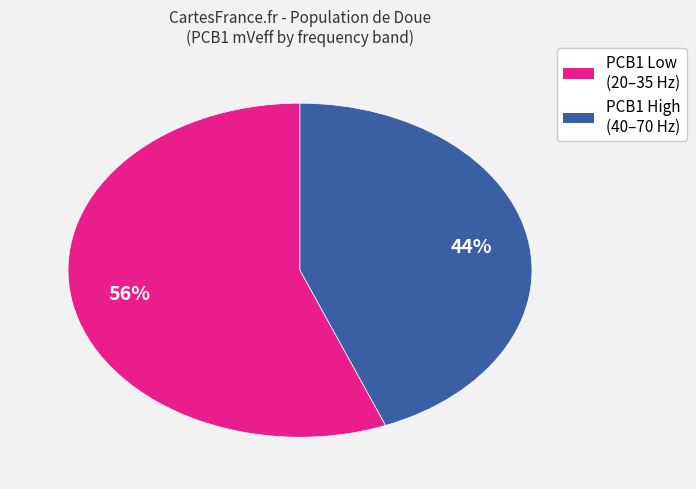

Does any single category account for the majority?

Yes